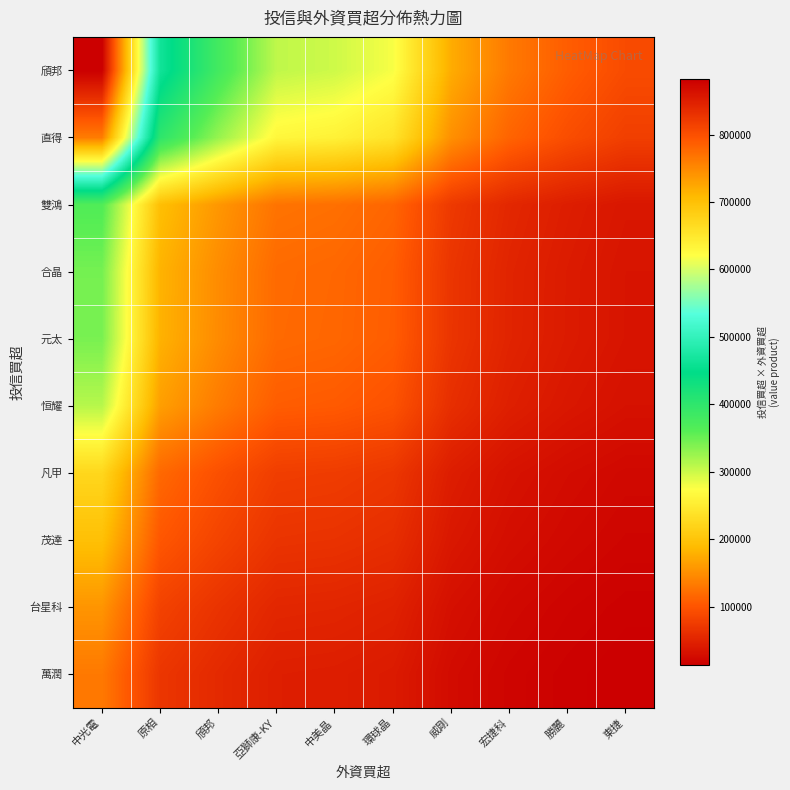

What is the maximum value shown in the chart?

881538